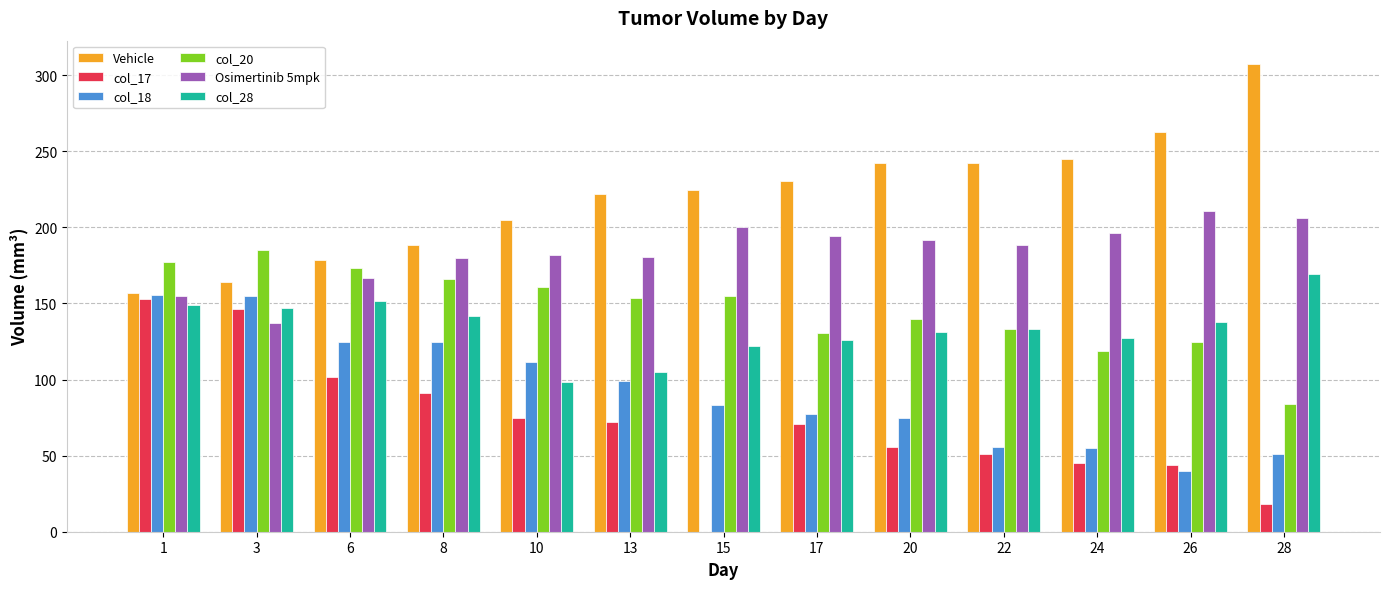

Is the value of Osimertinib 5mpk at 10 greater than the value of col_20 at 6?

Yes